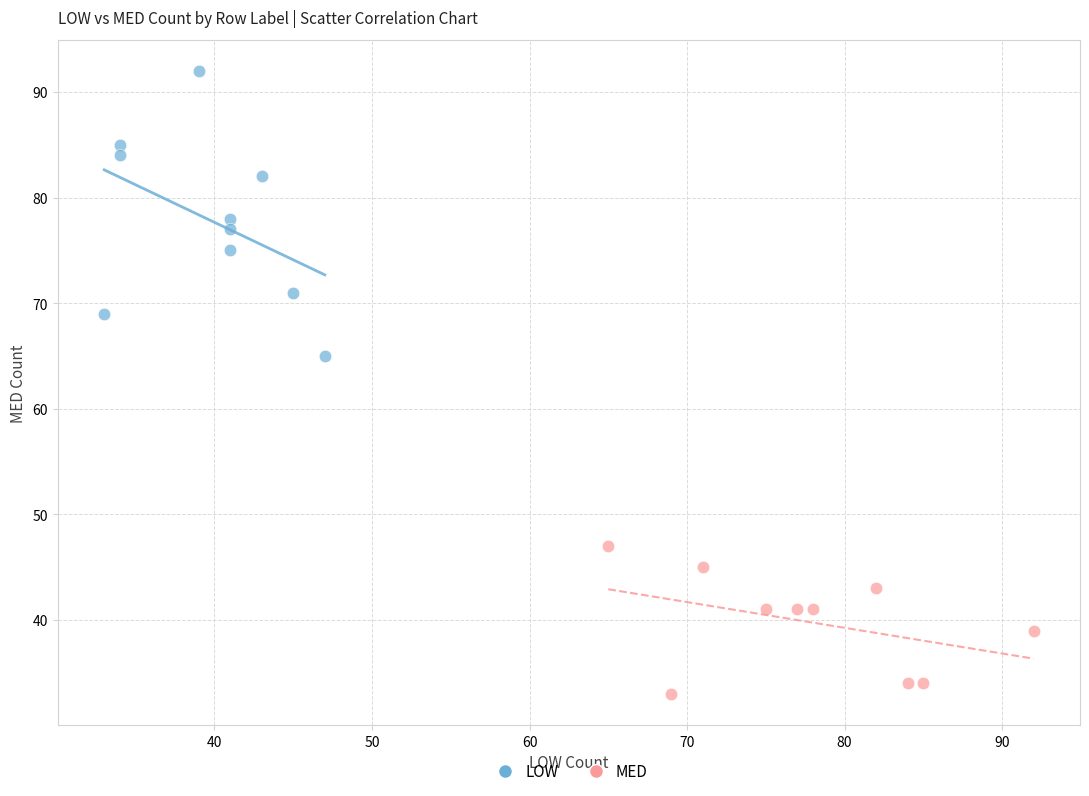

Which series reaches the minimum Y coordinate?

MED